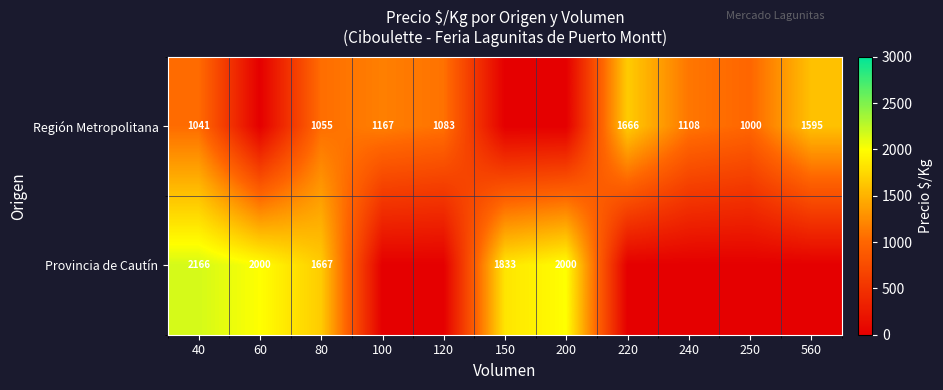

What is the difference between the highest and lowest values at 40?

1125